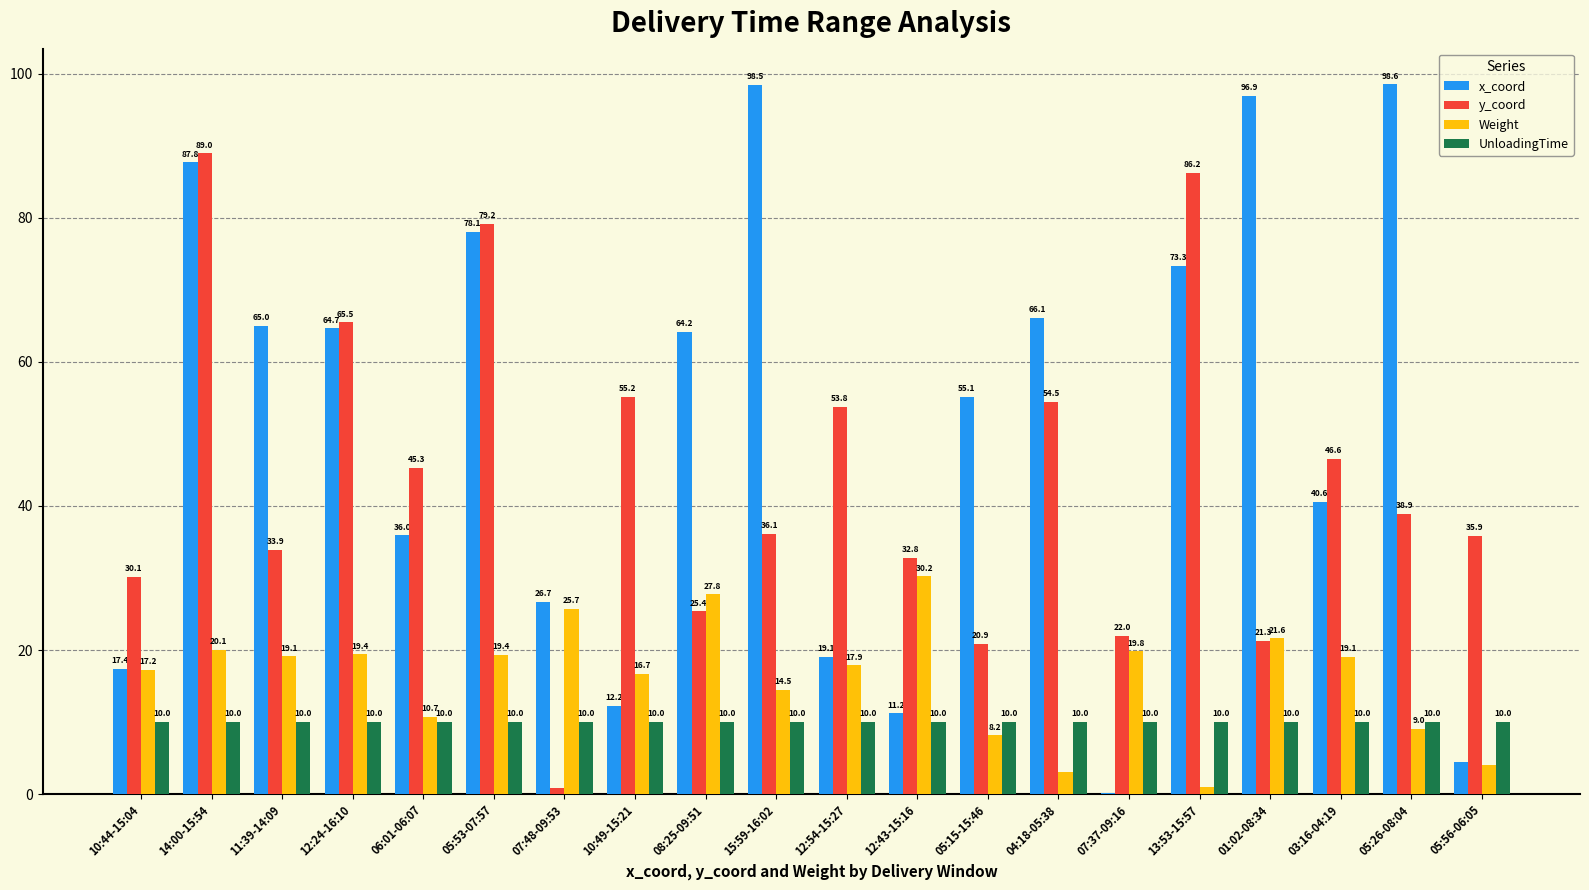

What value does the x_coord series have at 11:39-14:09?

65.0